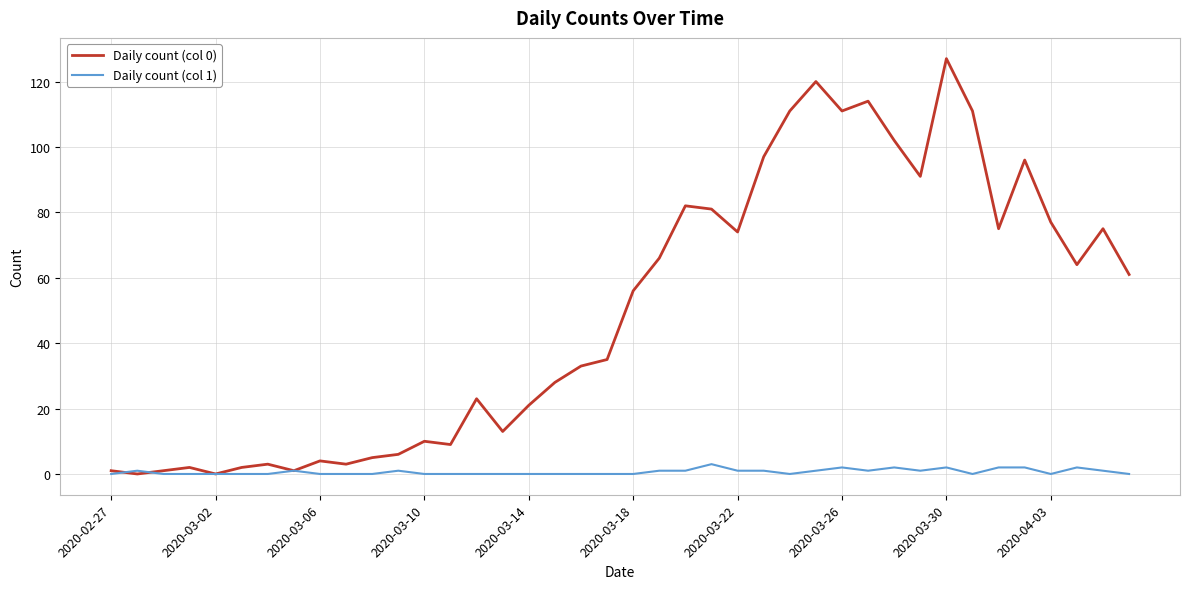

List the series in order of their overall mean, highest first.

Daily count (col 0), Daily count (col 1)